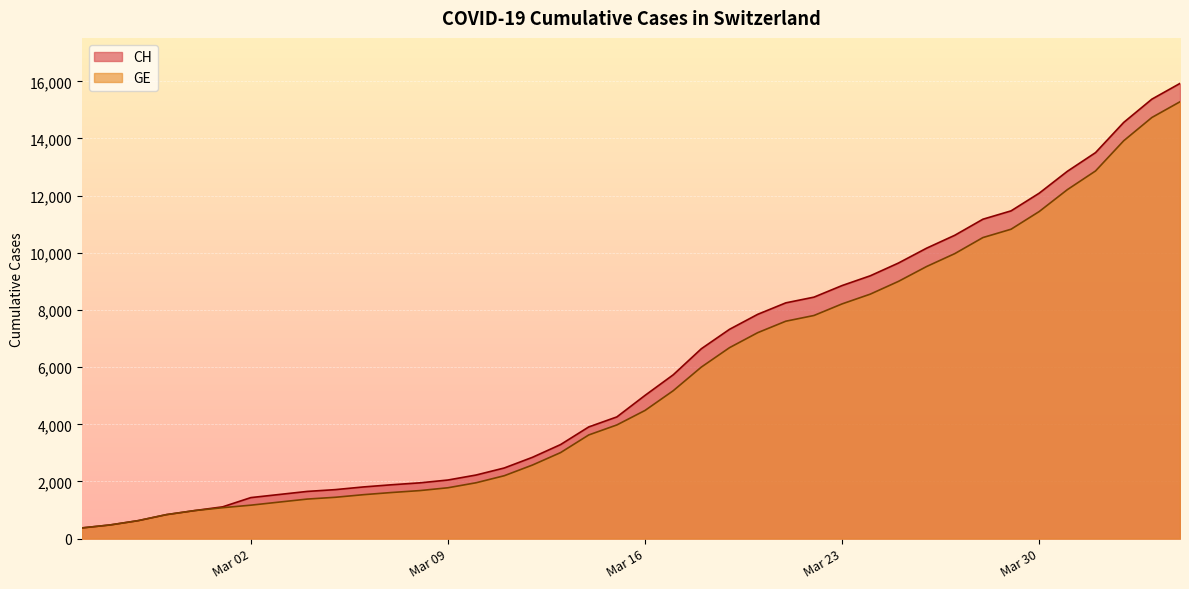

Count the number of categories in the chart.

40